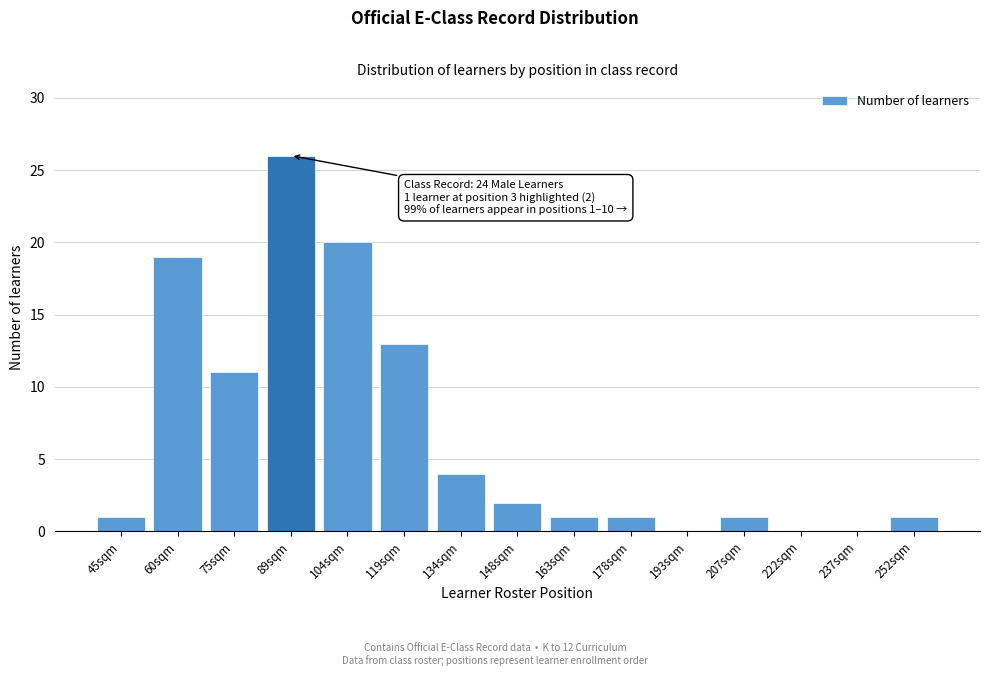

Reading left to right, extract all data points from this chart.

45sqm=1	60sqm=19	75sqm=11	89sqm=26	104sqm=20	119sqm=13	134sqm=4	148sqm=2	163sqm=1	178sqm=1	193sqm=0	207sqm=1	222sqm=0	237sqm=0	252sqm=1